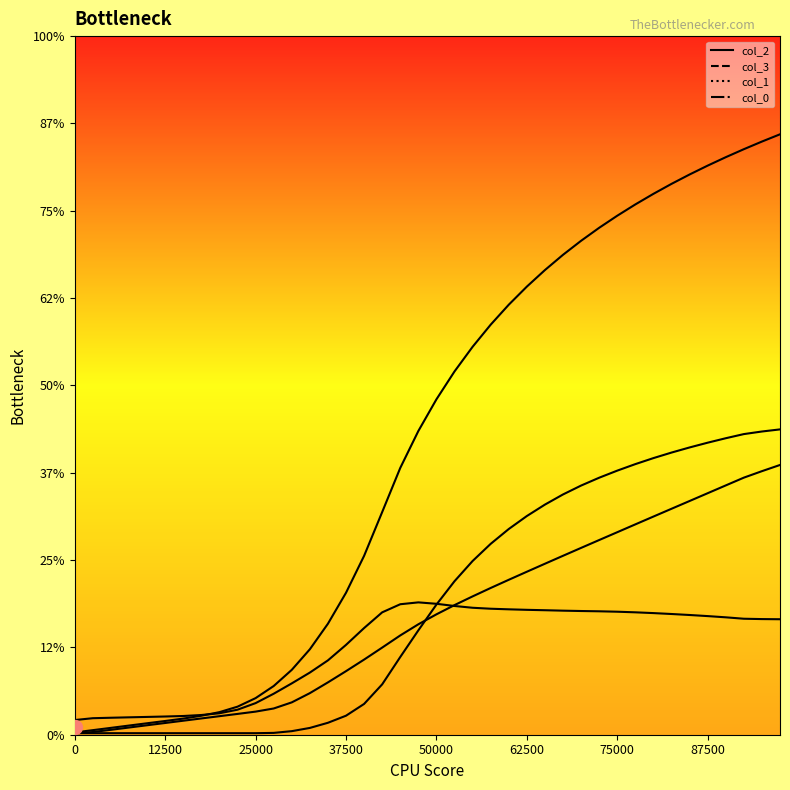

Rank the series at 12 from highest to lowest value.

col_1, col_2, col_3, col_0